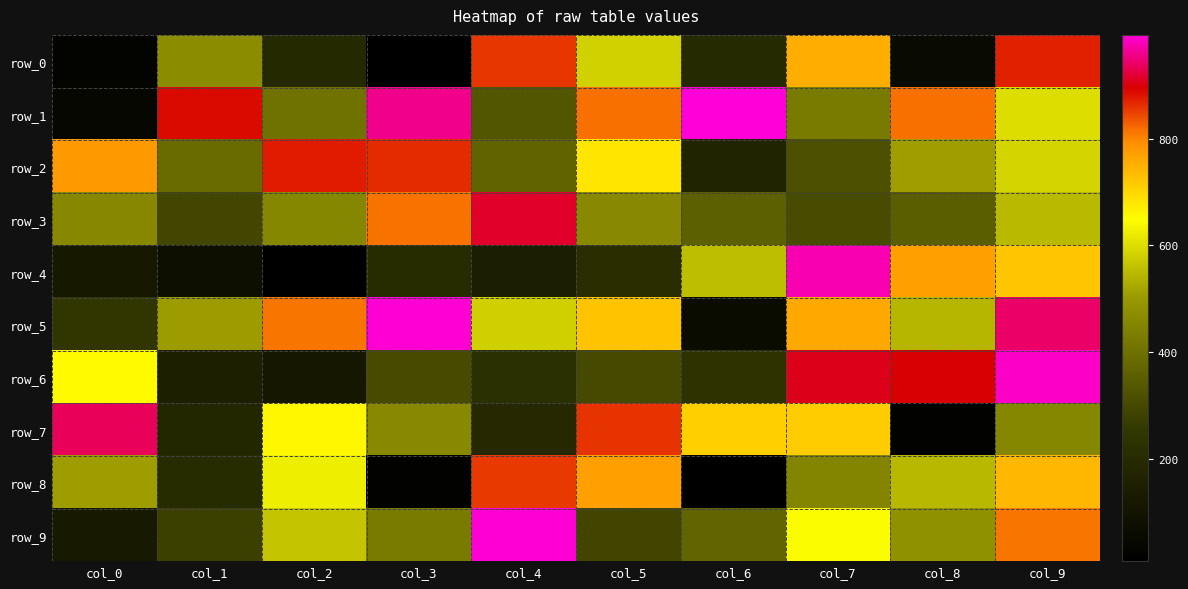

Which series changed the most between col_4 and col_7?

row_4